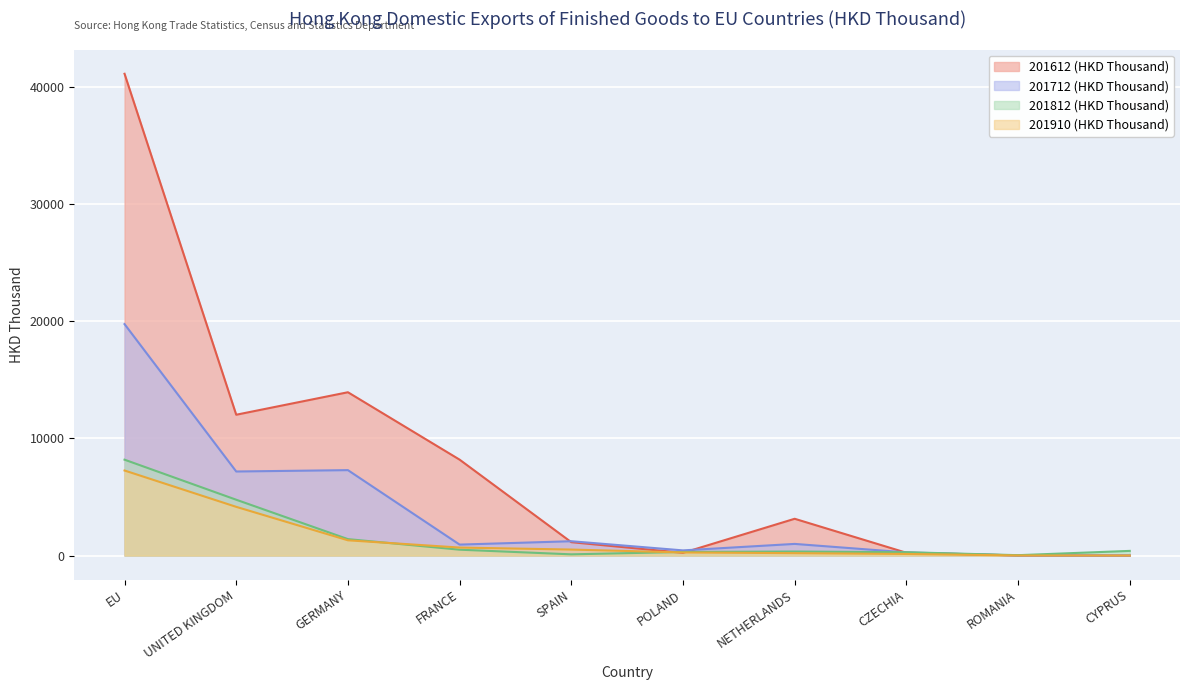

Where is 201712 (HKD Thousand) nearest to the value 9885?

GERMANY